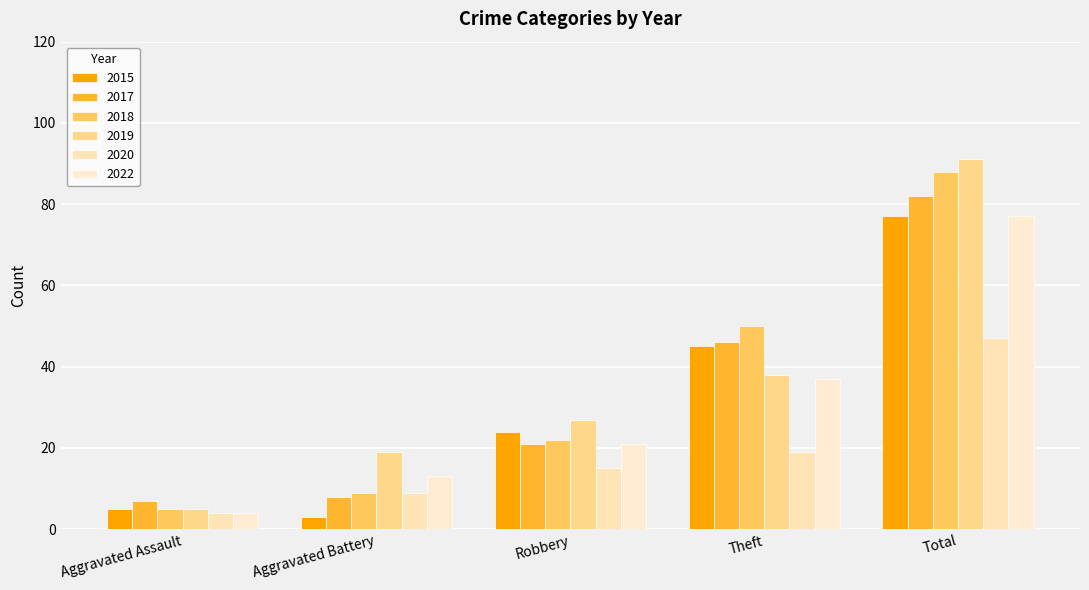

How many bars are there in total?

30